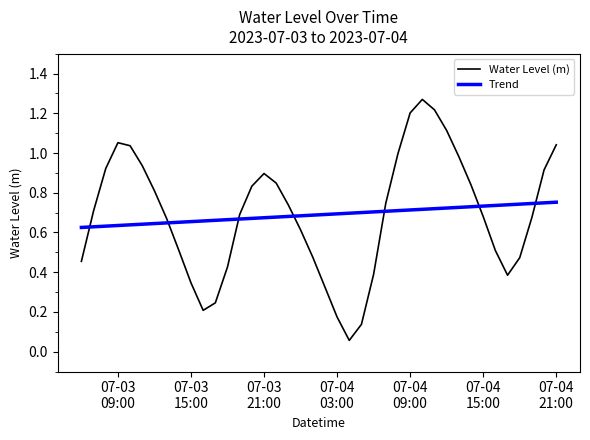

Which series has the largest range (max minus min)?

Water Level (m)